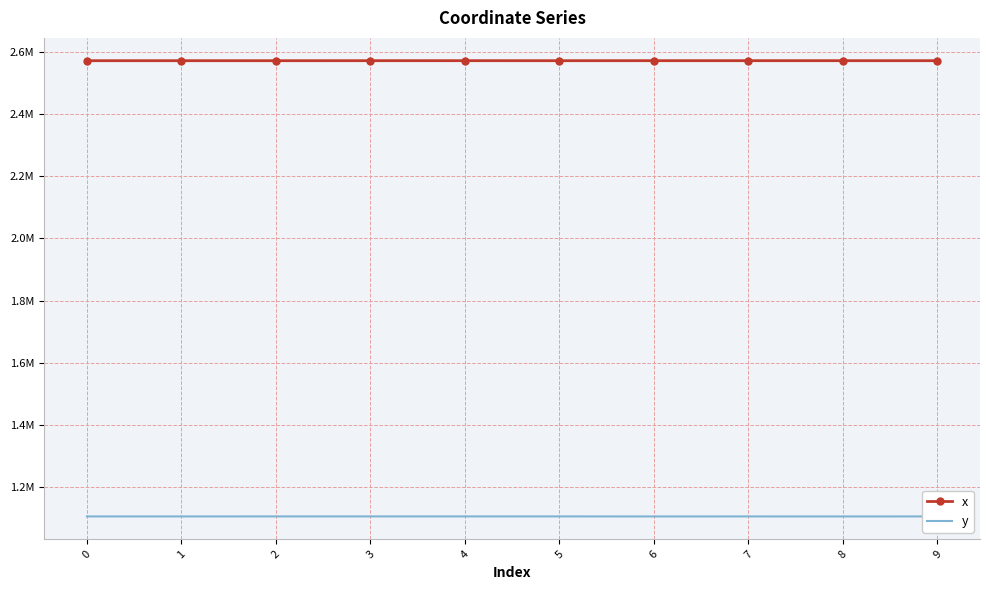

What is the difference between the highest and lowest values at 2?

1465822.8